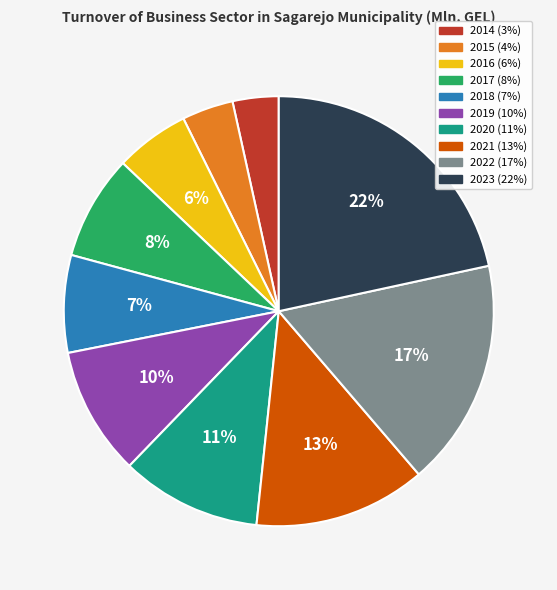

To the nearest percent, what percentage of the pie is 2014?

3%